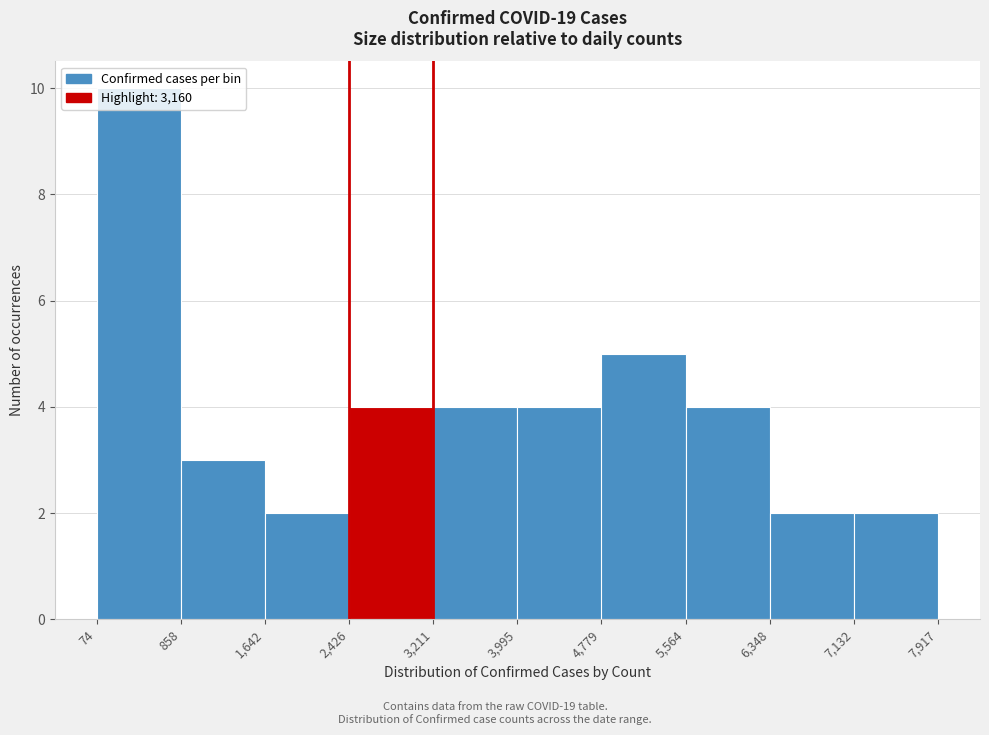

Over which range of the x-axis is the bar tallest?

74 to 858